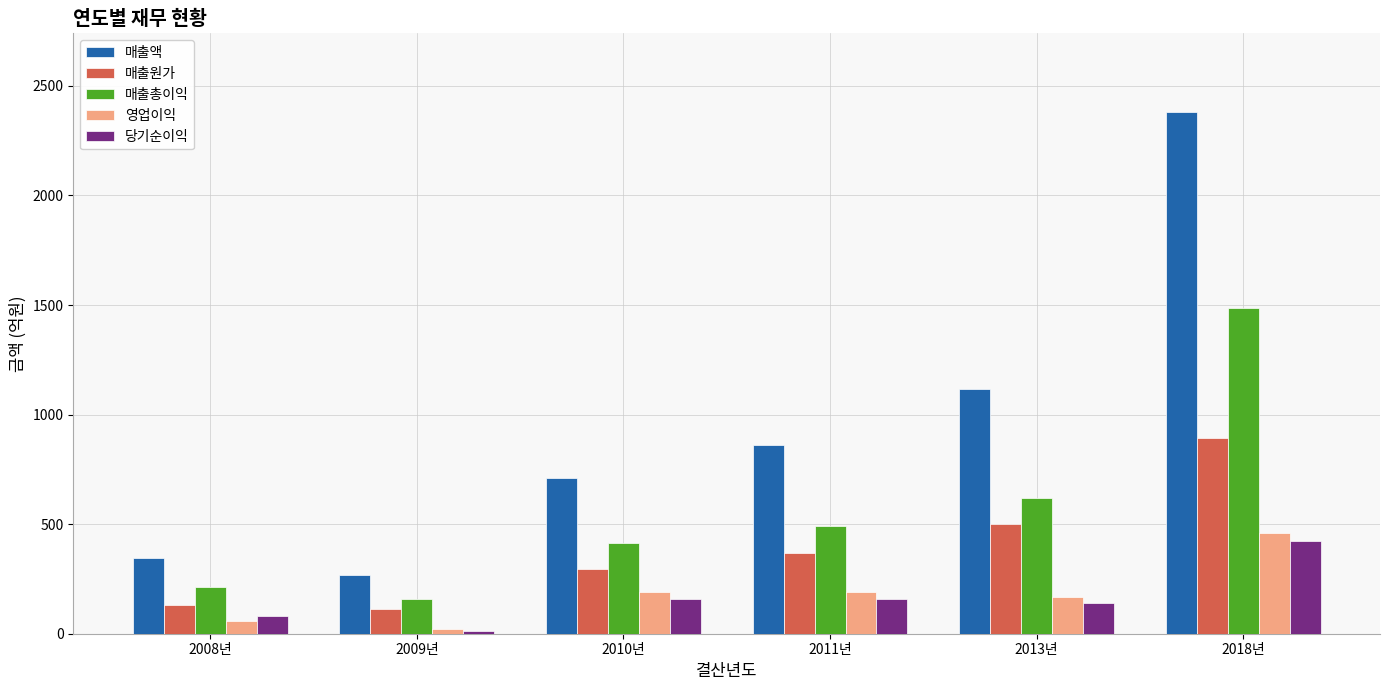

How many distinct data groups are displayed?

5